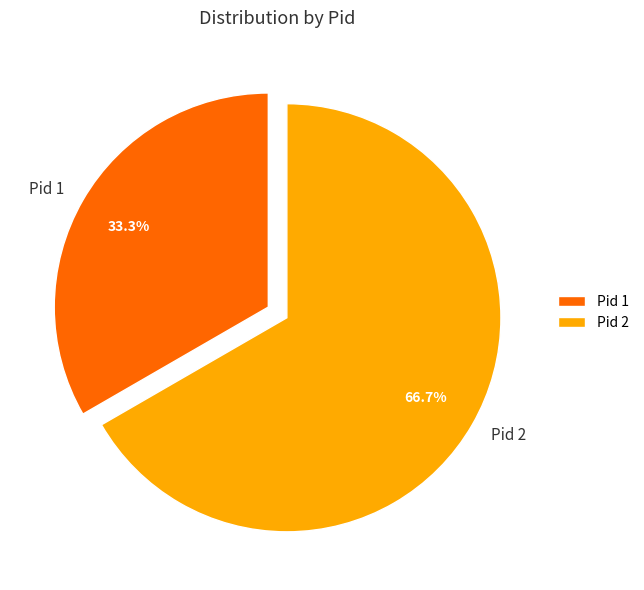

What percentage is NOT represented by Pid 2?

33.3%